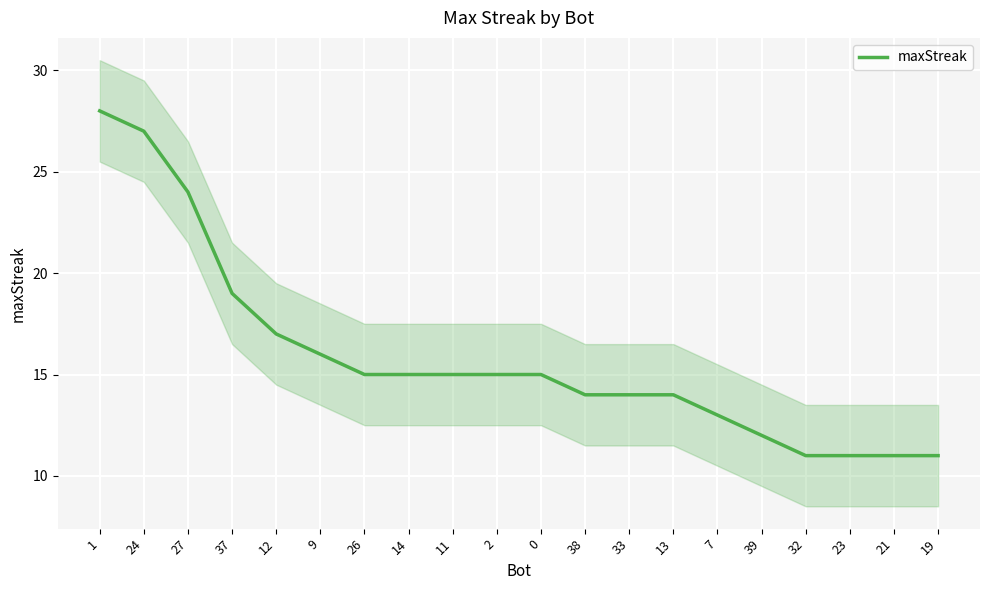

What is the sum of all values?

317